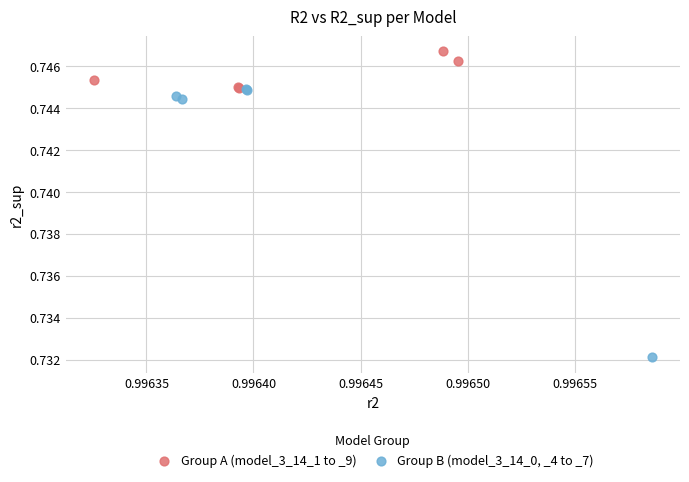

Which series has the widest spread of Y values?

Group B (model_3_14_0, _4 to _7)